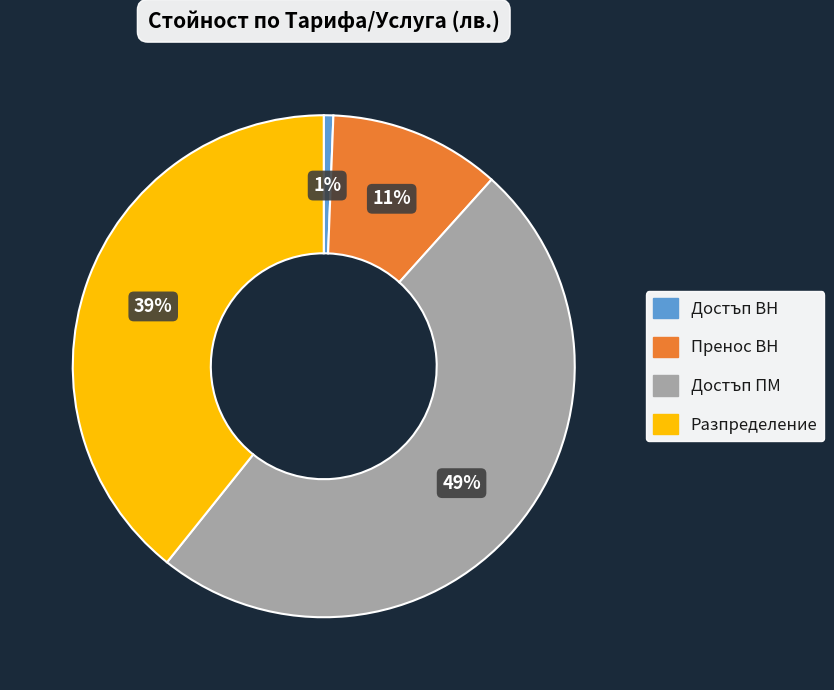

Between Достъп ВН and Пренос ВН, which is larger?

Пренос ВН